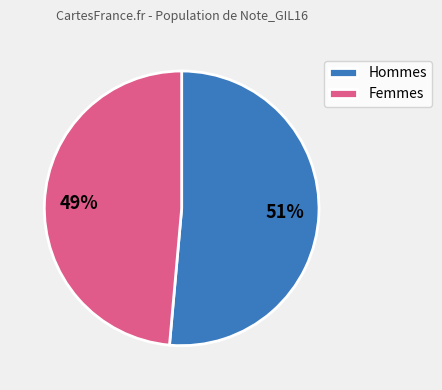

To the nearest percent, what portion does Femmes represent?

49%